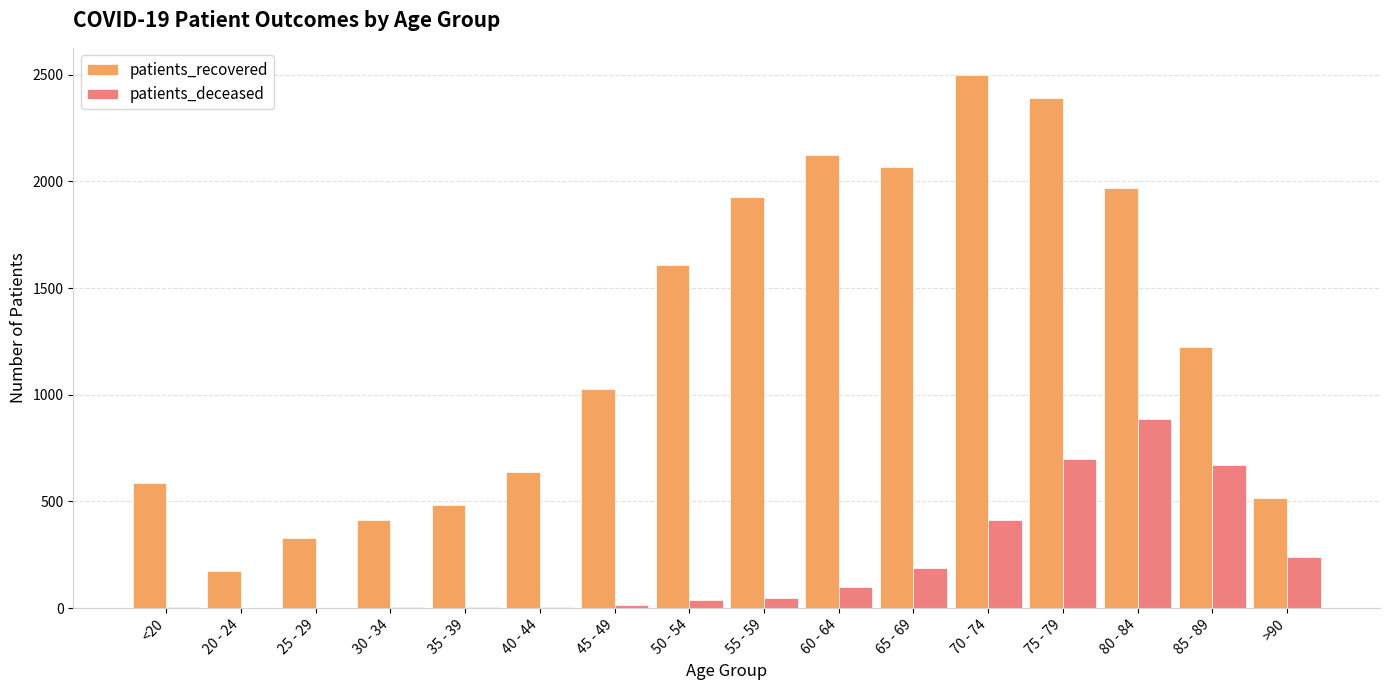

At which label is patients_deceased closest to 443?

70 - 74